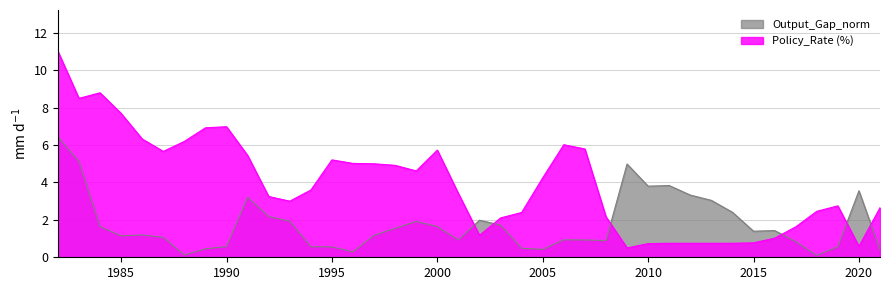

What is the maximum value shown in the chart?

11.0